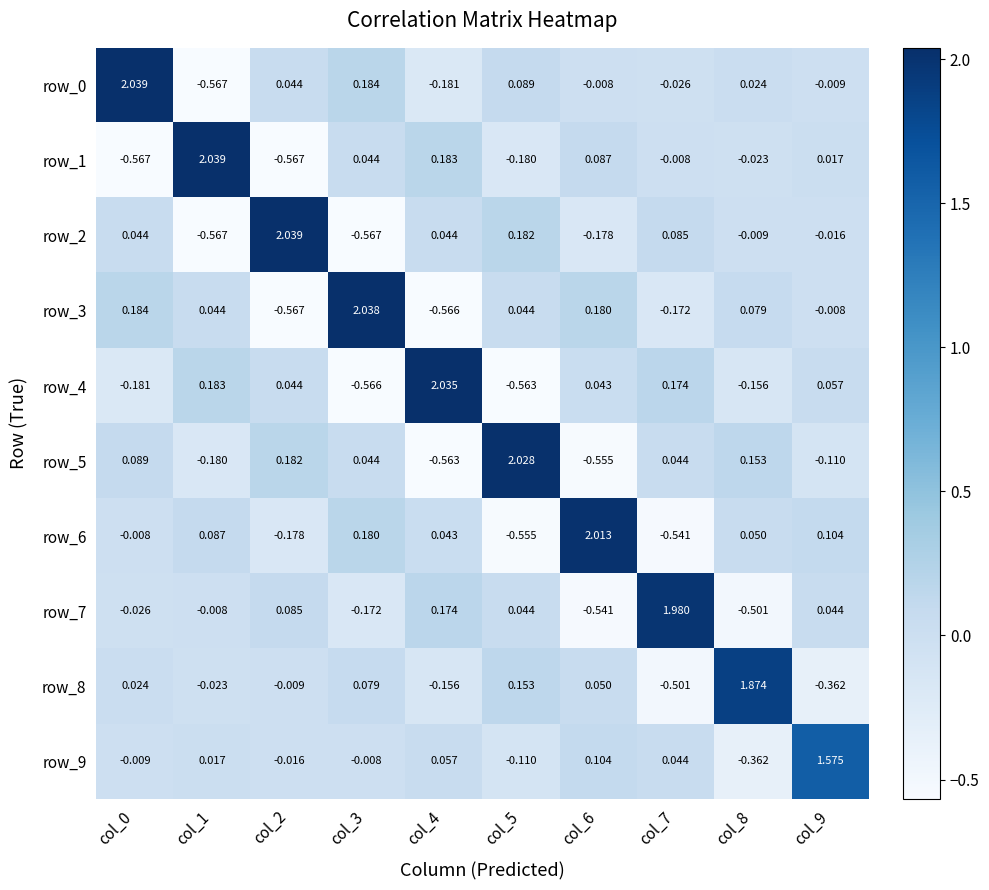

How many data points in row_8 are above 0?

5